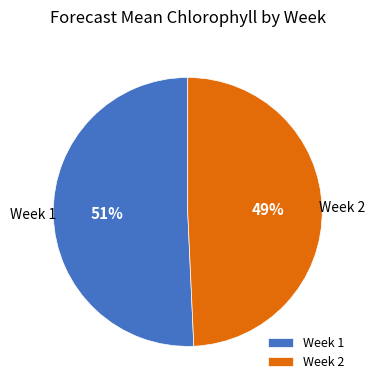

Does Week 2 account for over 50% of the chart?

No